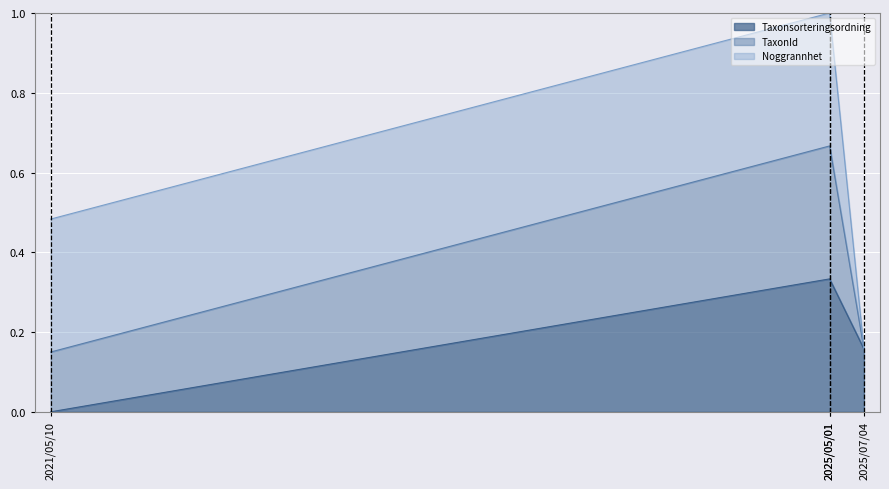

What value does the Taxonsorteringsordning series have at 2025/07/04?

0.2